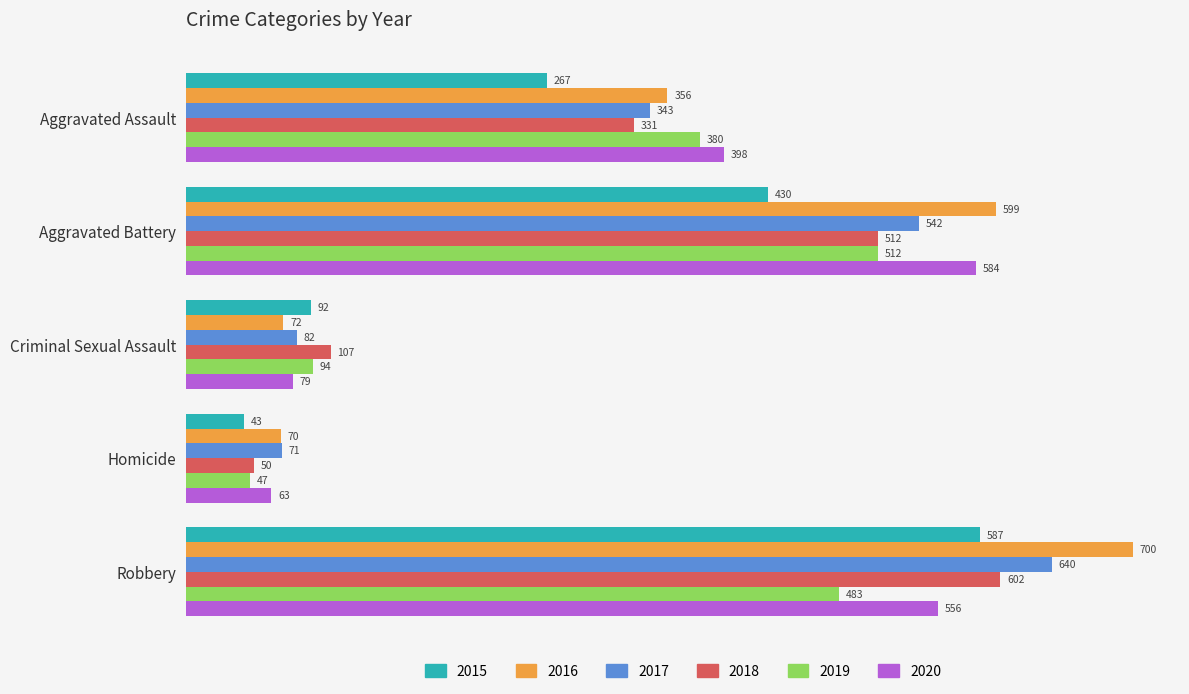

The value of 2015 at Homicide is 70. True or false?

False